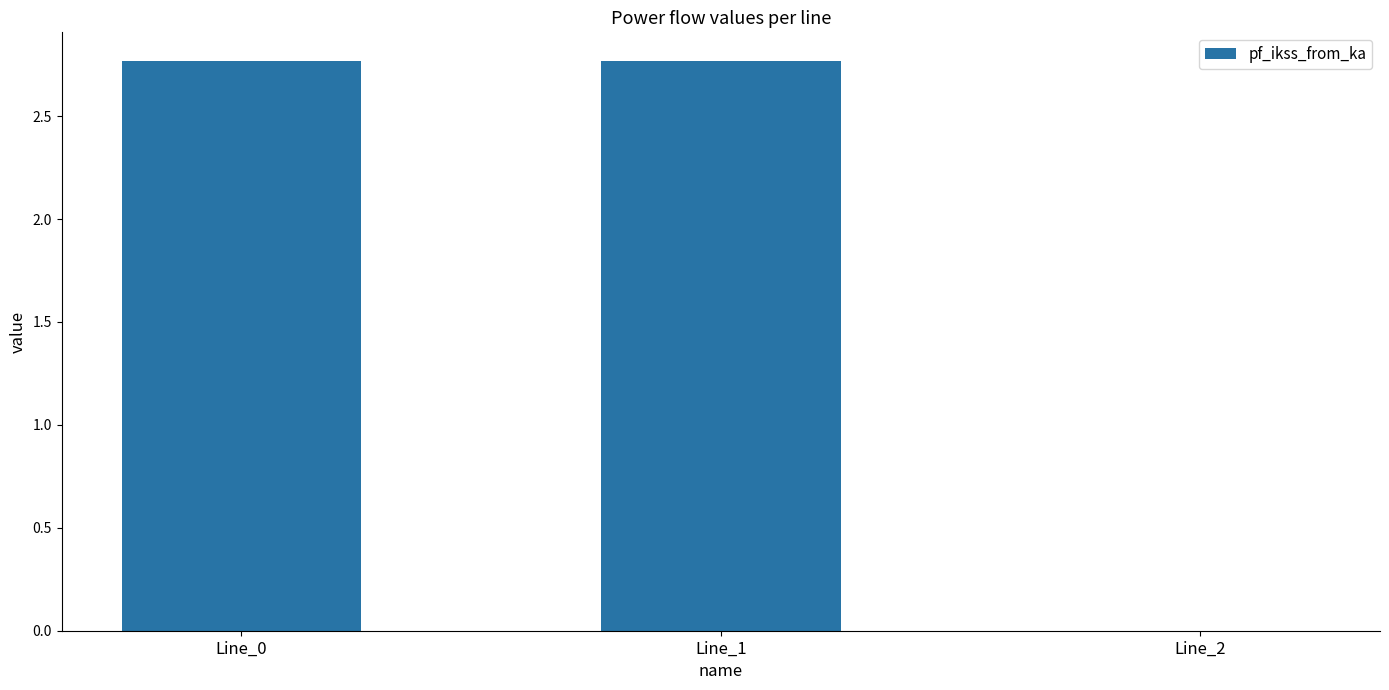

What is the sum of all values?

5.5